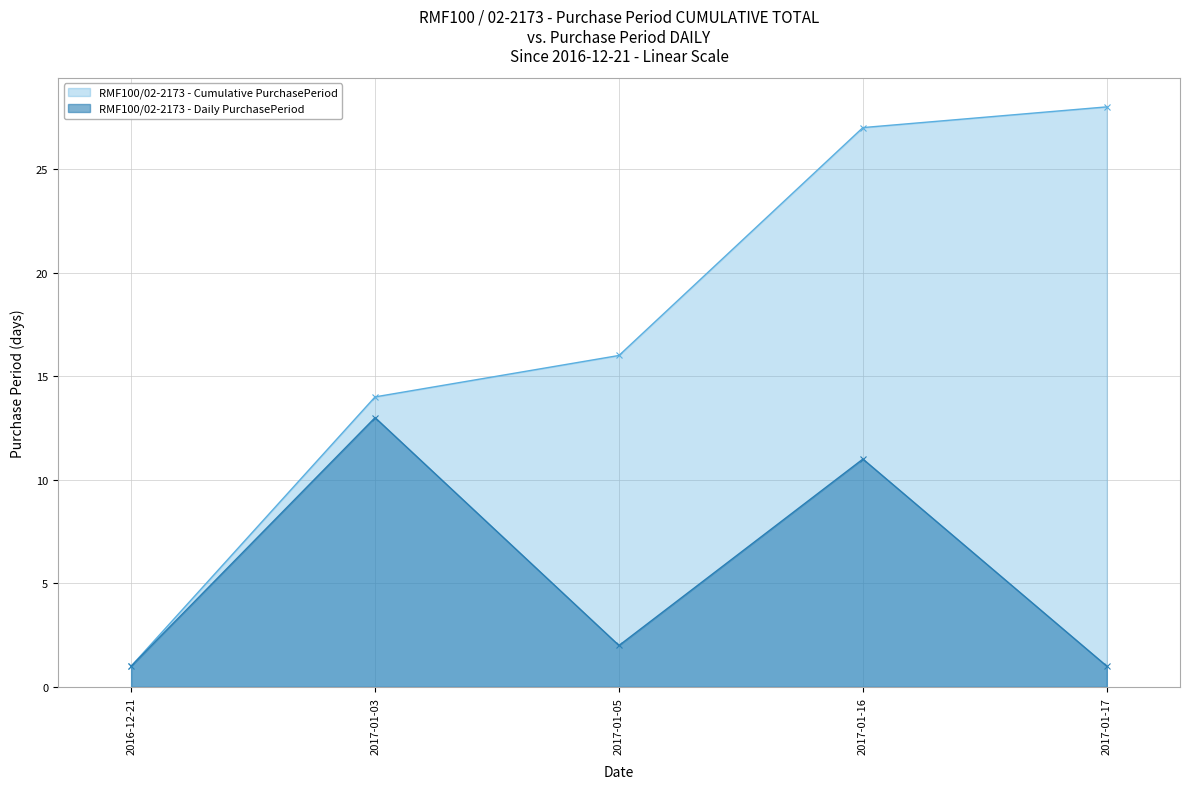

At which category does the chart reach its minimum across all series?

2016-12-21